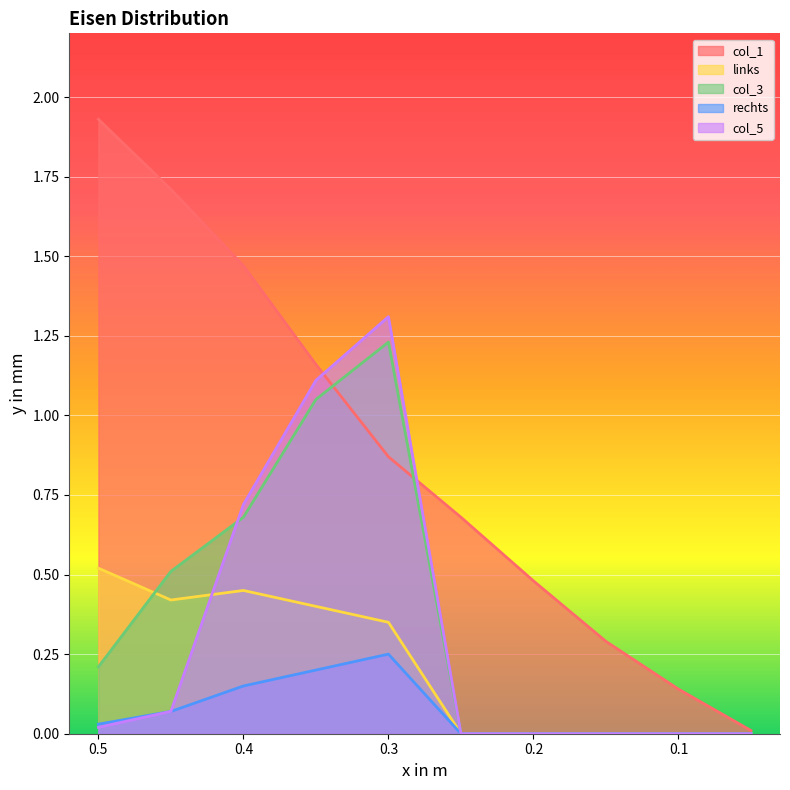

True or false: col_5 and col_3 intersect in this chart.

True